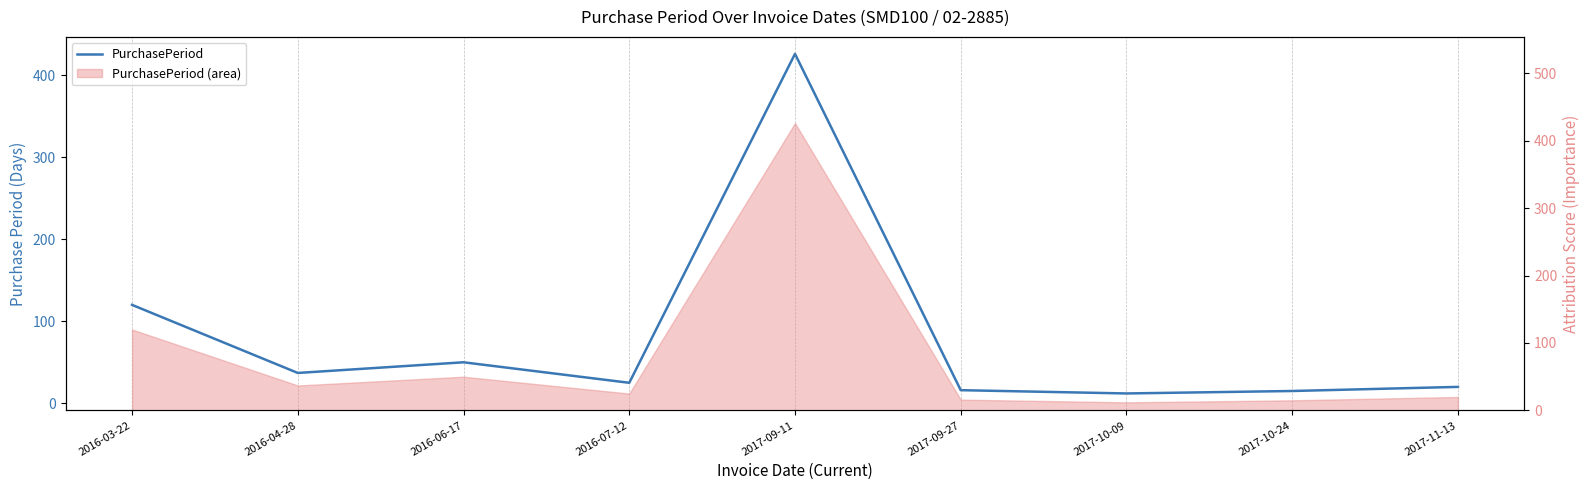

Which label corresponds to the smallest value in the chart?

2017-10-09